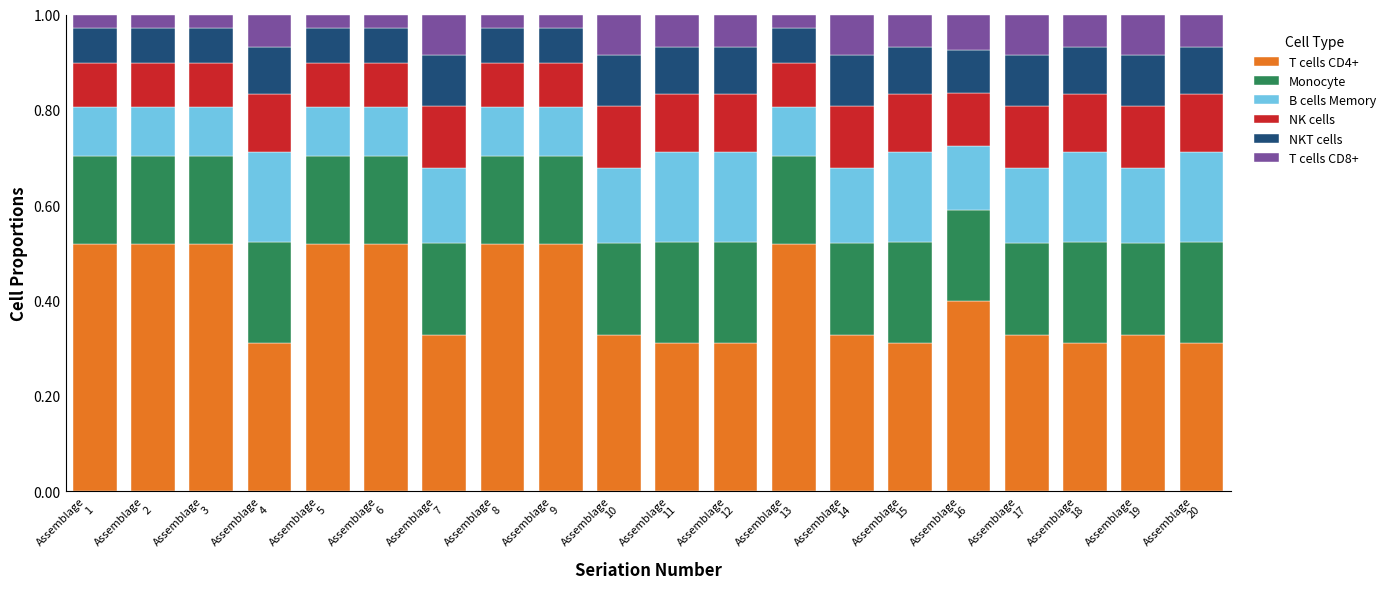

Count the T cells CD4+ values in the range 0 to 1.

20